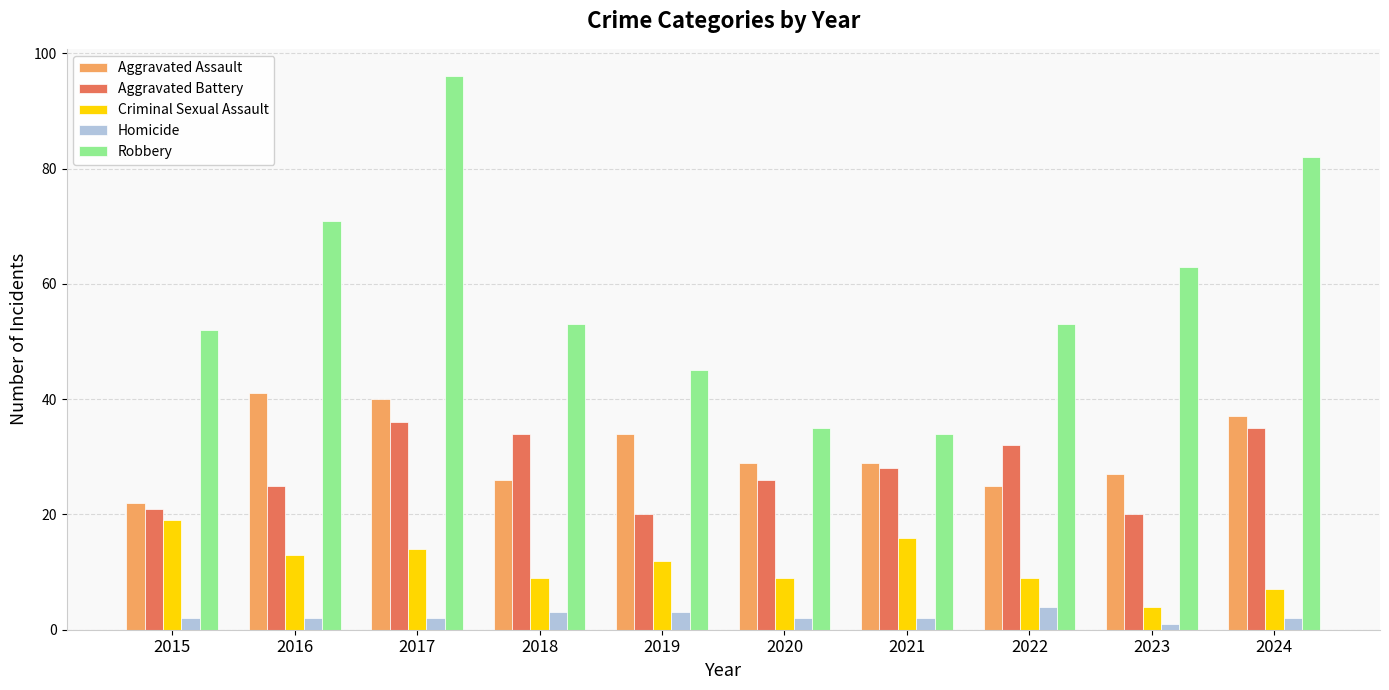

What is the greatest value displayed?

96